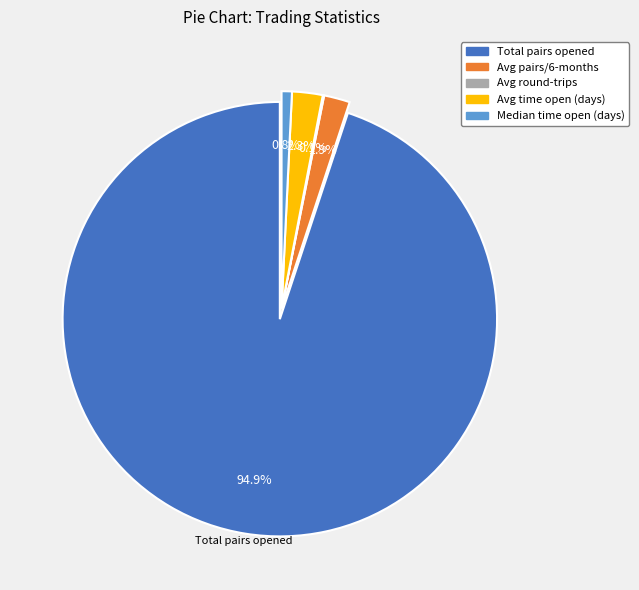

Does any single category account for the majority?

Yes